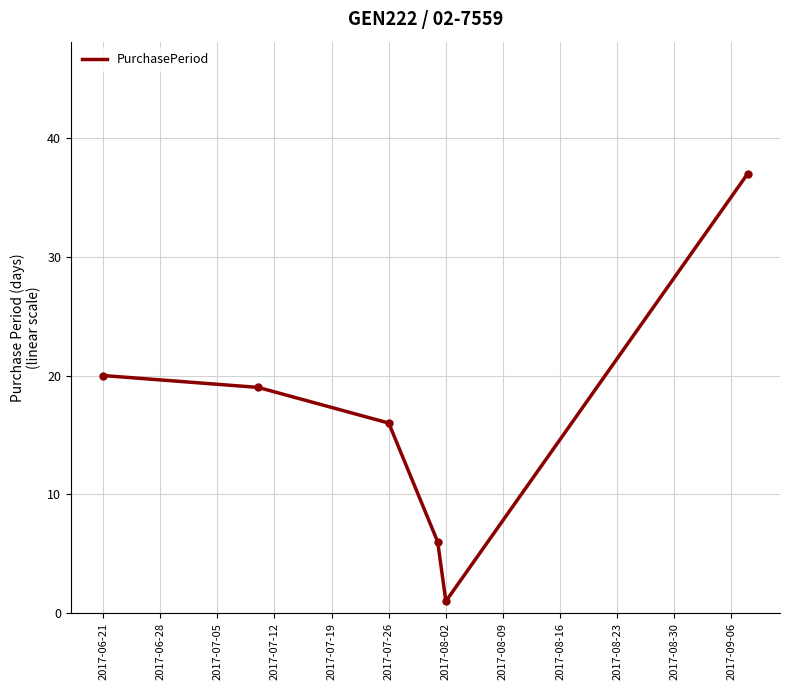

True or false: the data has more than 1 interior local peaks.

False